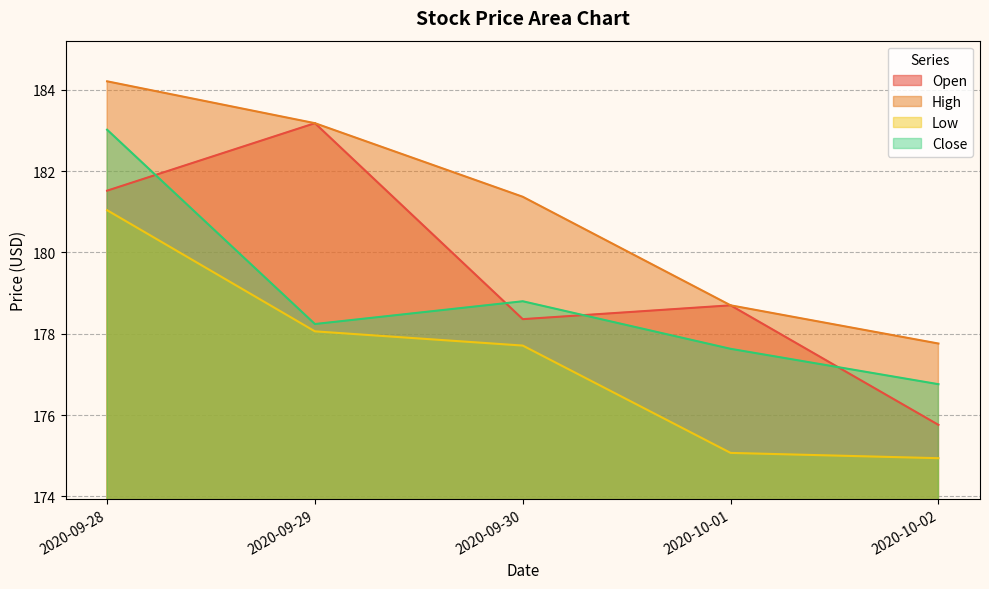

Which category has the highest value across all series?

2020-09-28